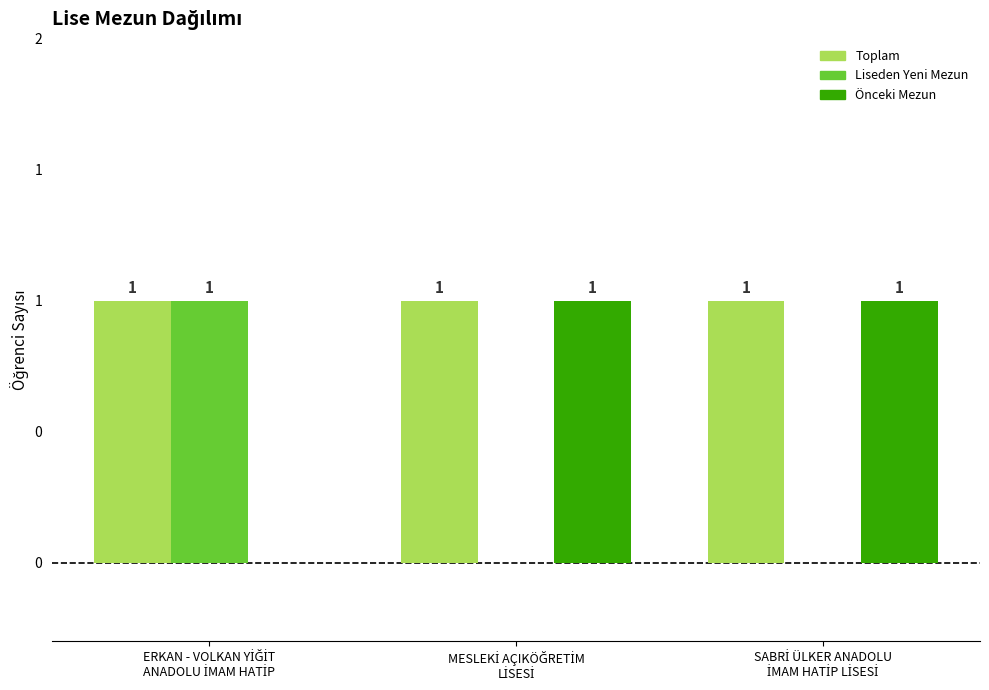

What are all the series names shown in the legend?

Toplam, Liseden Yeni Mezun, Önceki Mezun